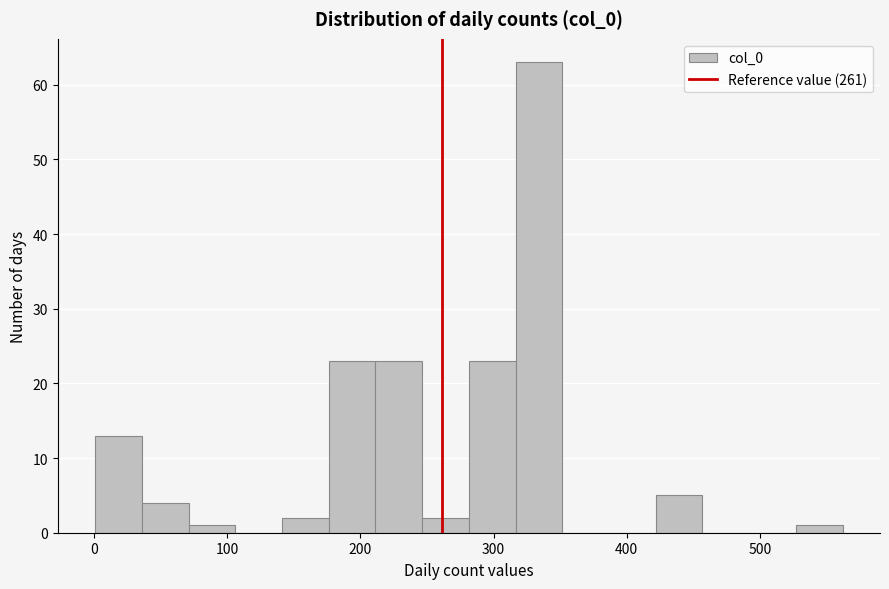

Read against the x-axis, roughly where is the centre of the tallest bar?

330